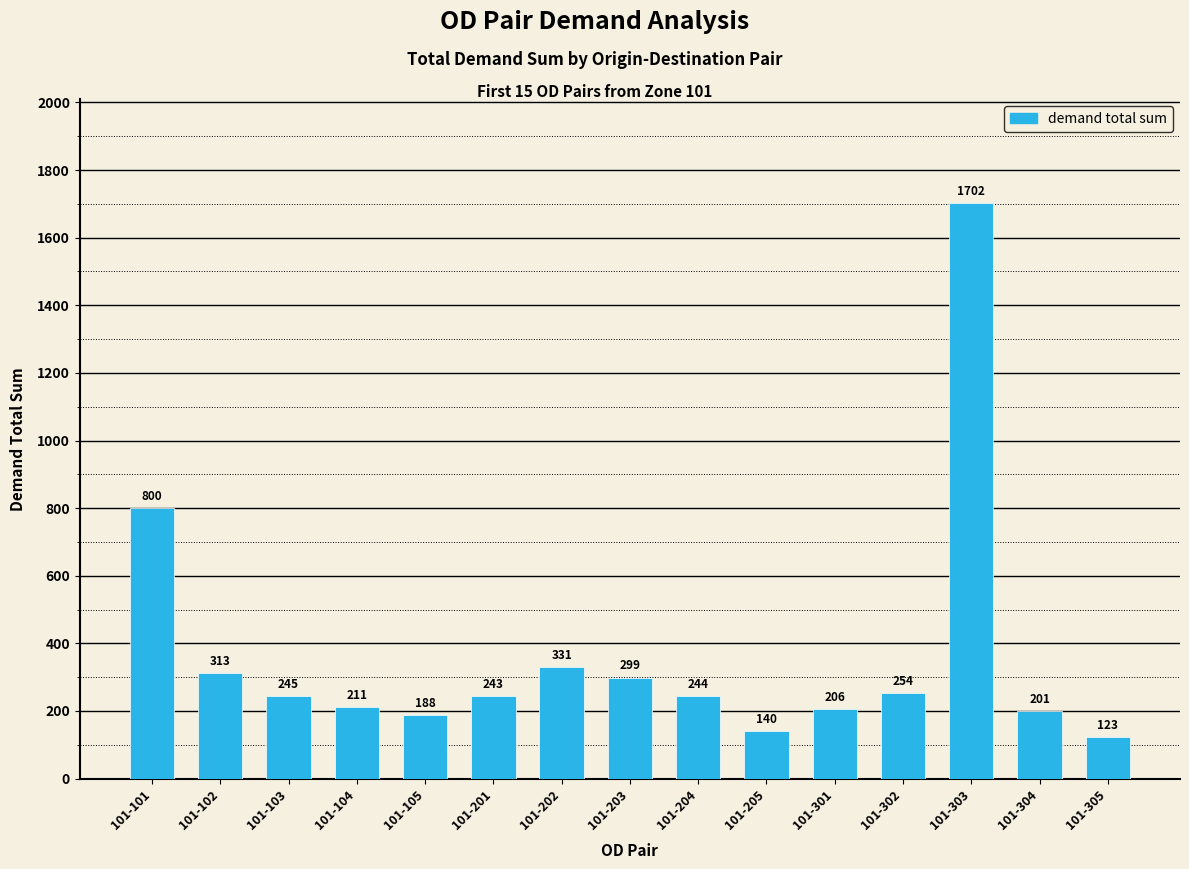

What is the difference between the maximum and minimum values?

1579.6